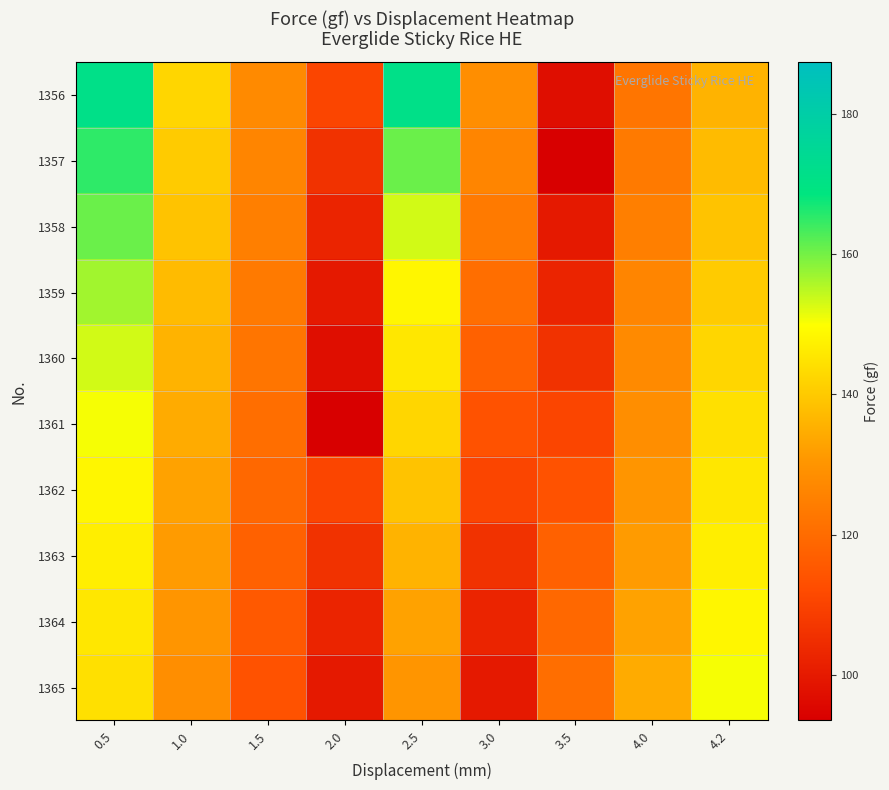

What is the smallest value displayed?

93.5